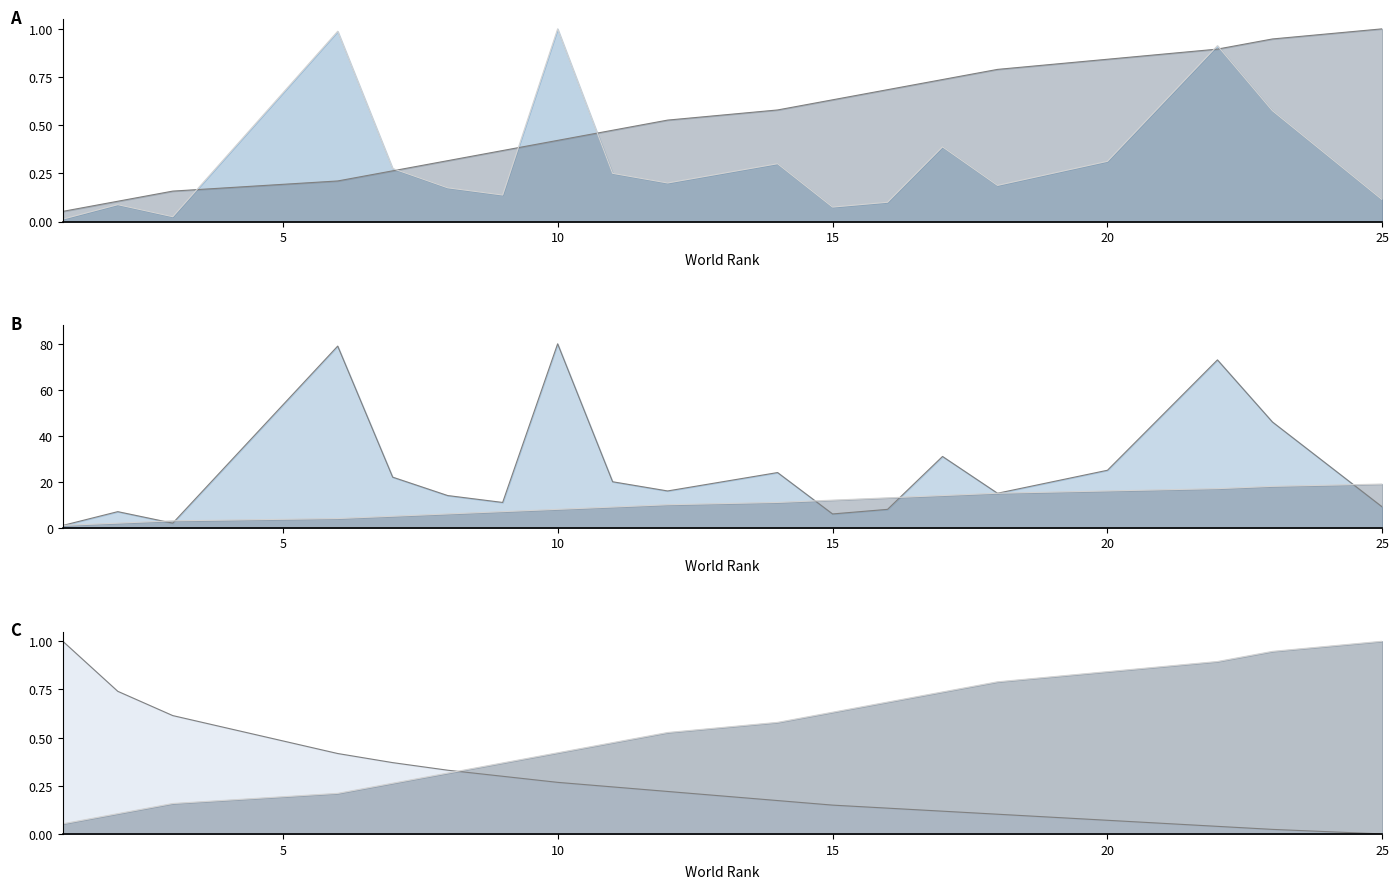

Read the Score value at 9.

0.3